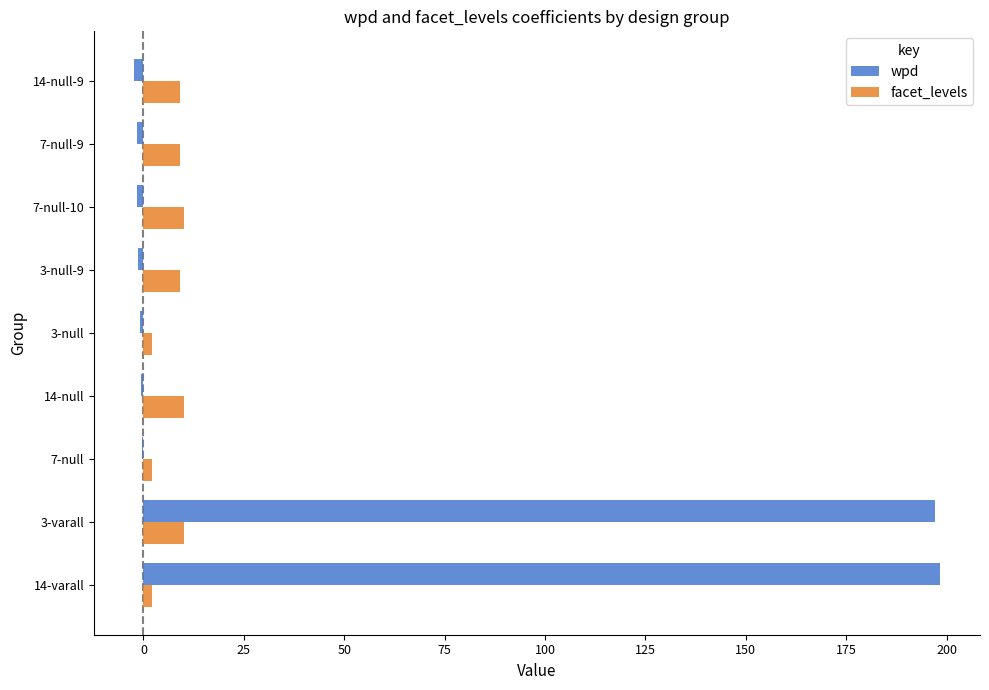

Between 3-varall and 7-null-10, which series saw the biggest shift?

wpd